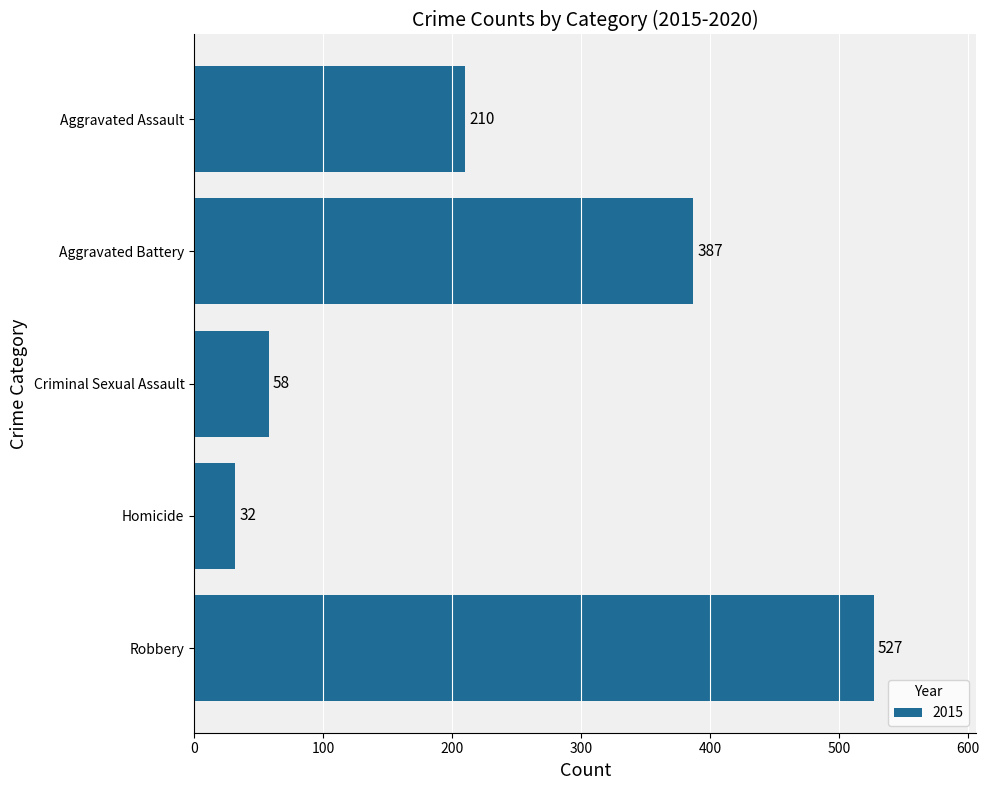

What is the minimum value shown in the chart?

32